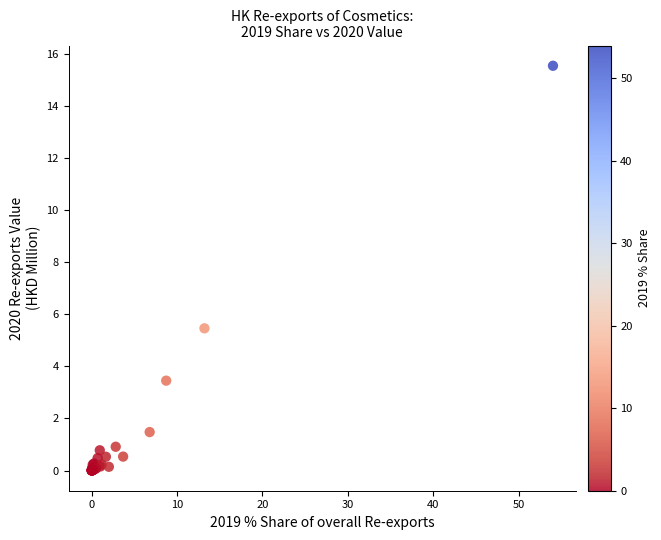

What Y value in the scatter plot is closest to 7?

5.5